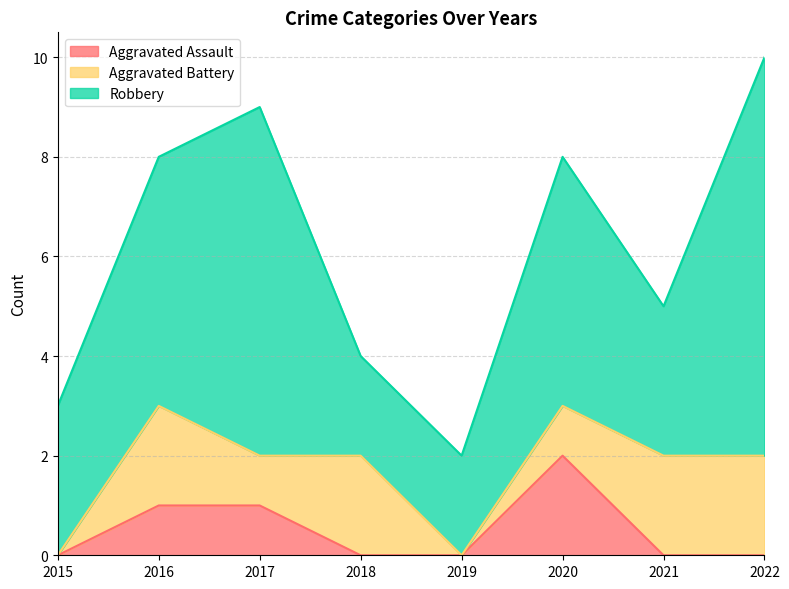

What is the difference between the maximum and minimum values in the Robbery series?

6